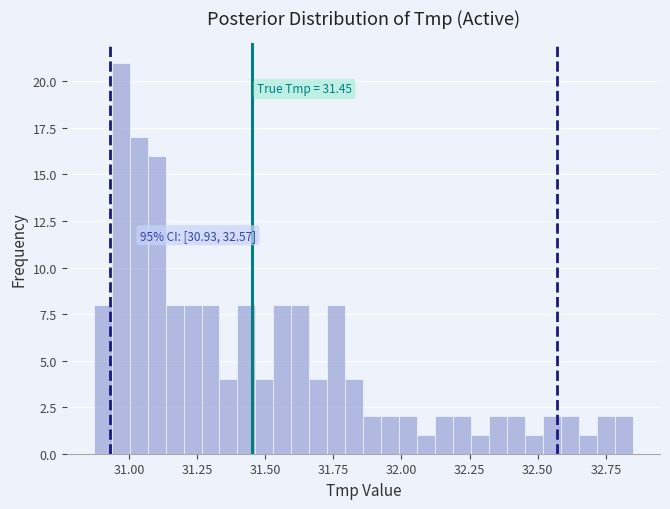

Around what value on the x-axis is the tallest bar? Give the approximate position of its centre, as read against the axis.

30.95